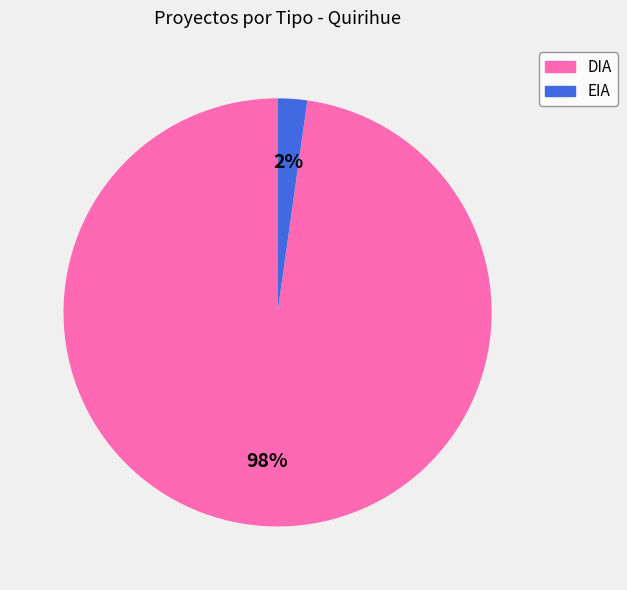

Which category accounts for the majority?

DIA